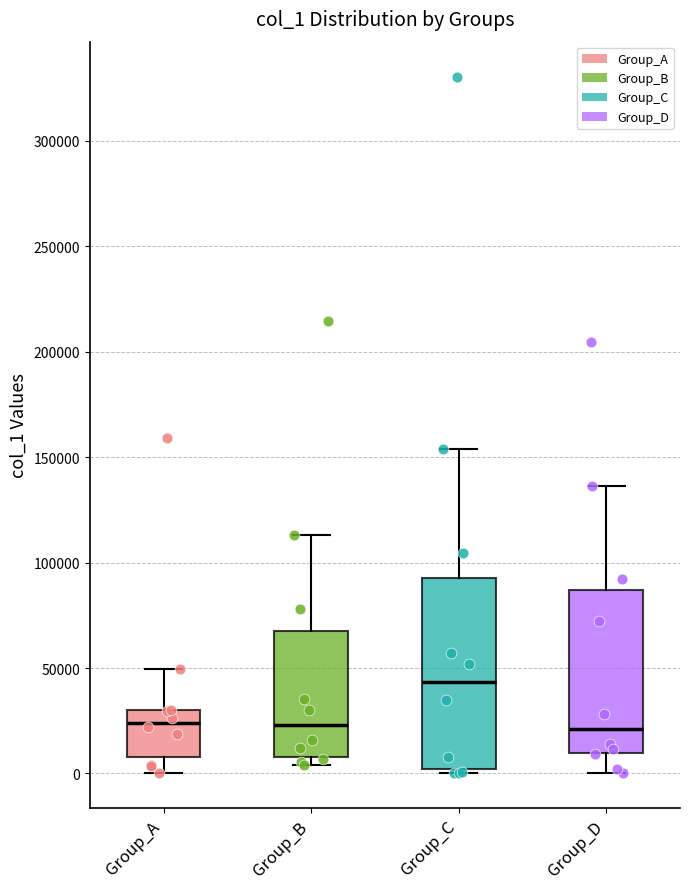

Which box's median line is the highest?

Group_C